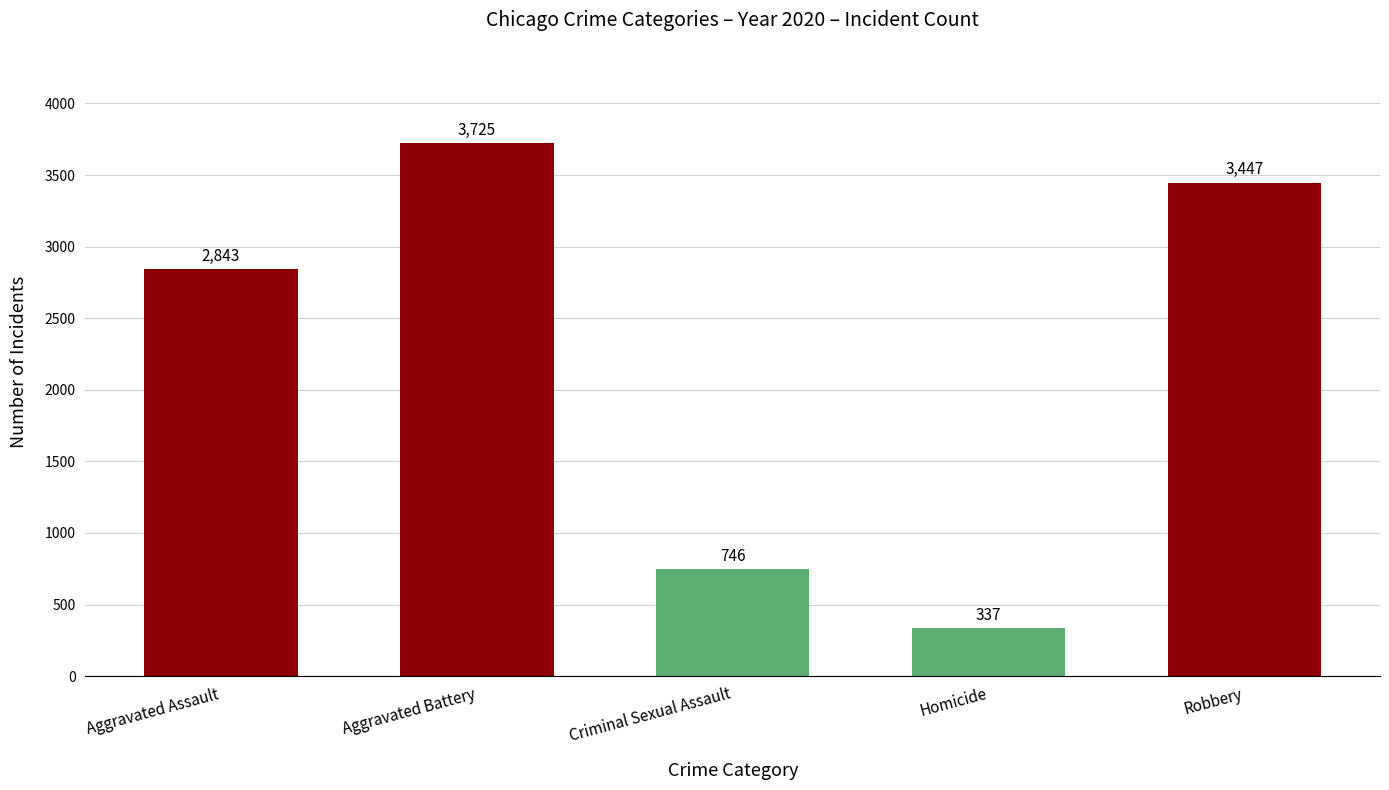

List the labels in order of value, smallest first.

Homicide, Criminal Sexual Assault, Aggravated Assault, Robbery, Aggravated Battery